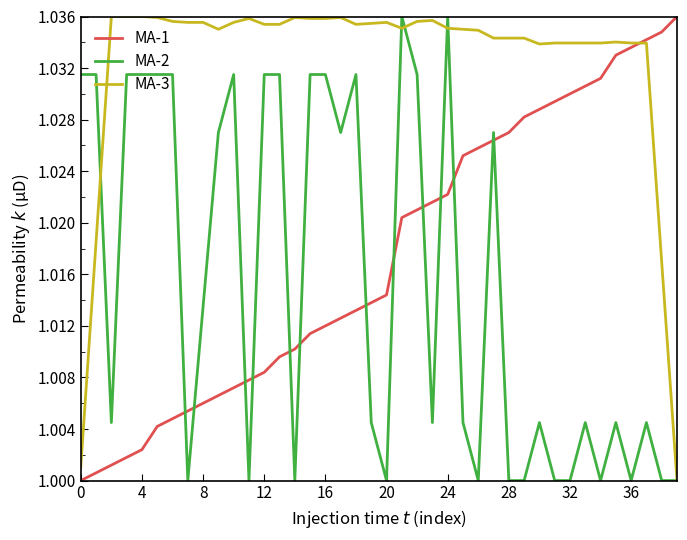

After their last crossing, which series has the higher values: MA-2 or MA-1?

MA-1